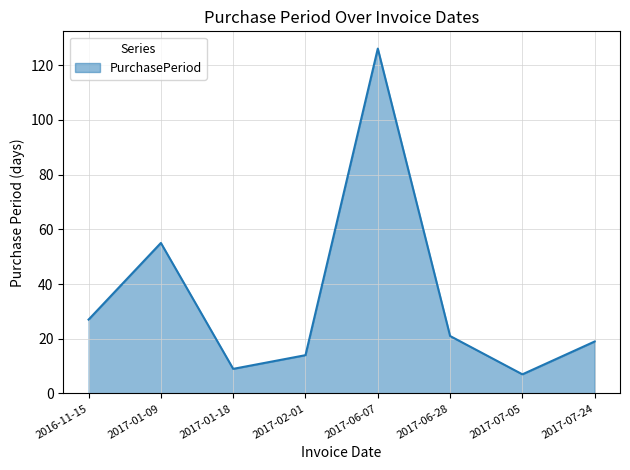

What is the average value?

35